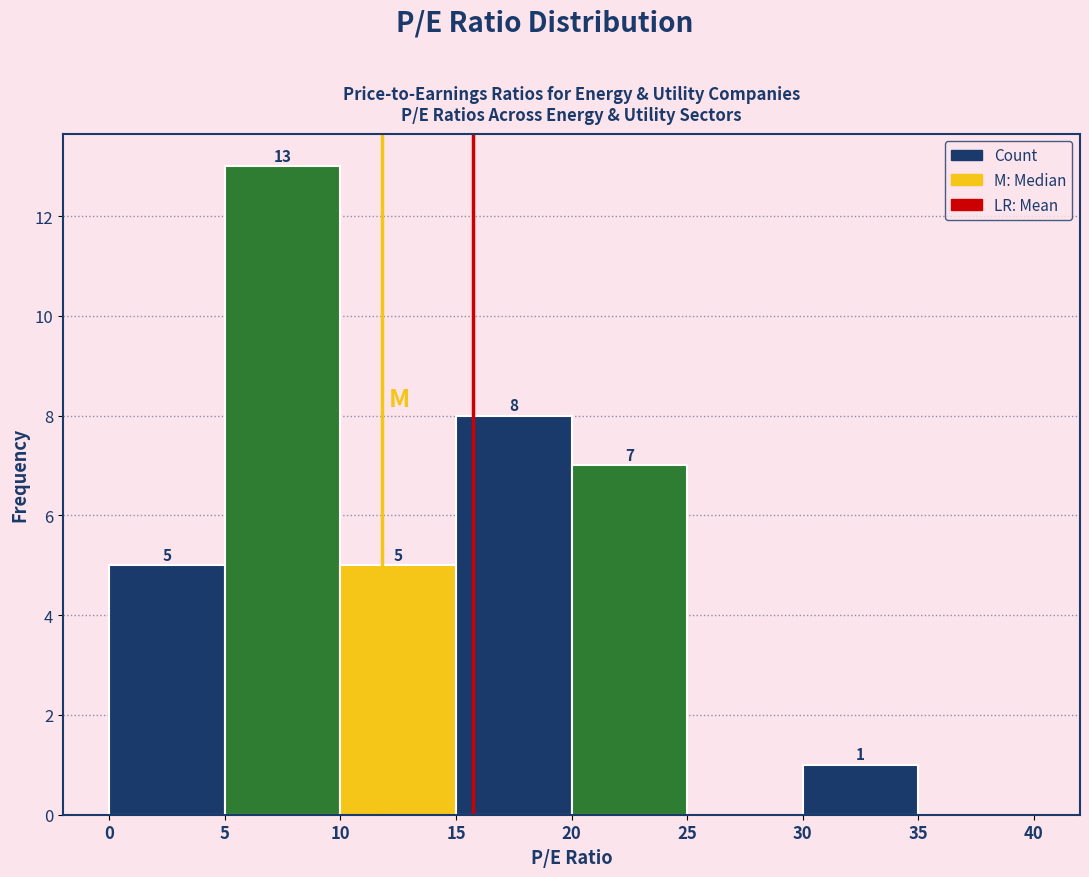

Which range on the x-axis has the tallest bar?

5 to 10